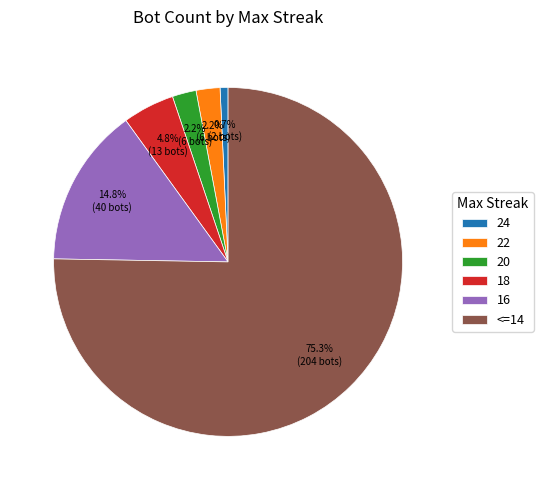

What percentage is the 18 slice, to the nearest percent?

5%